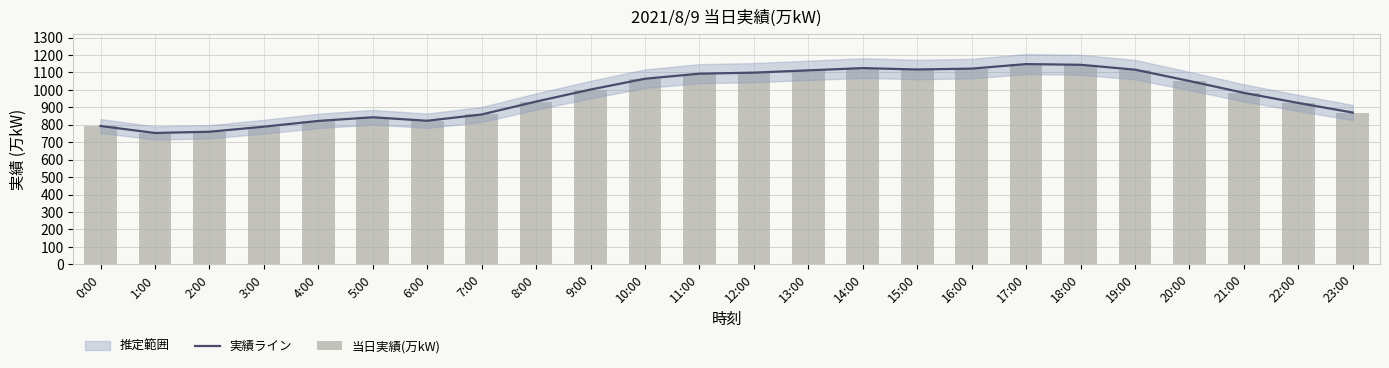

What is the difference between the second highest and second lowest values in the 実績ライン series?

384